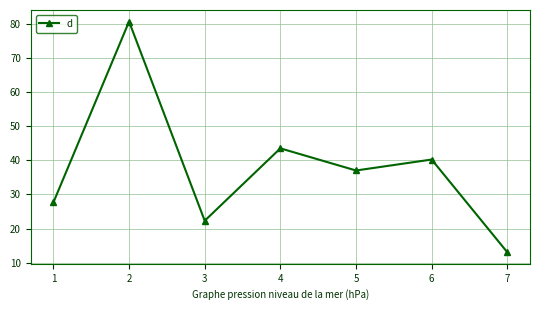

How many lines are shown in the chart?

1